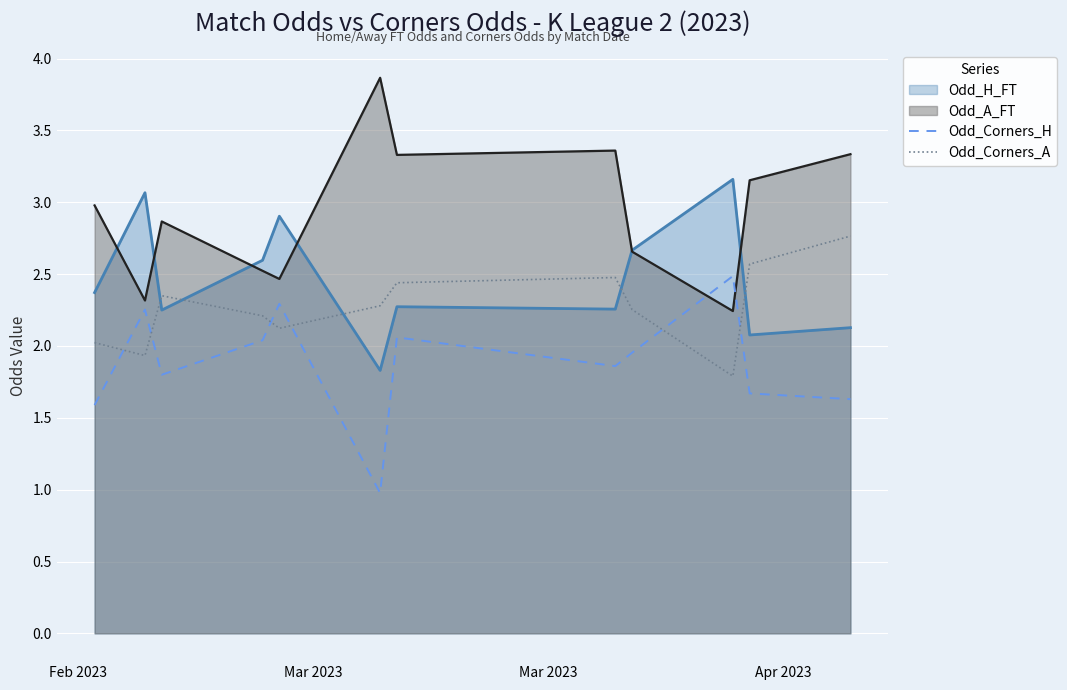

In Odd_Corners_H, how many points are higher than both neighbors (excluding endpoints)?

4